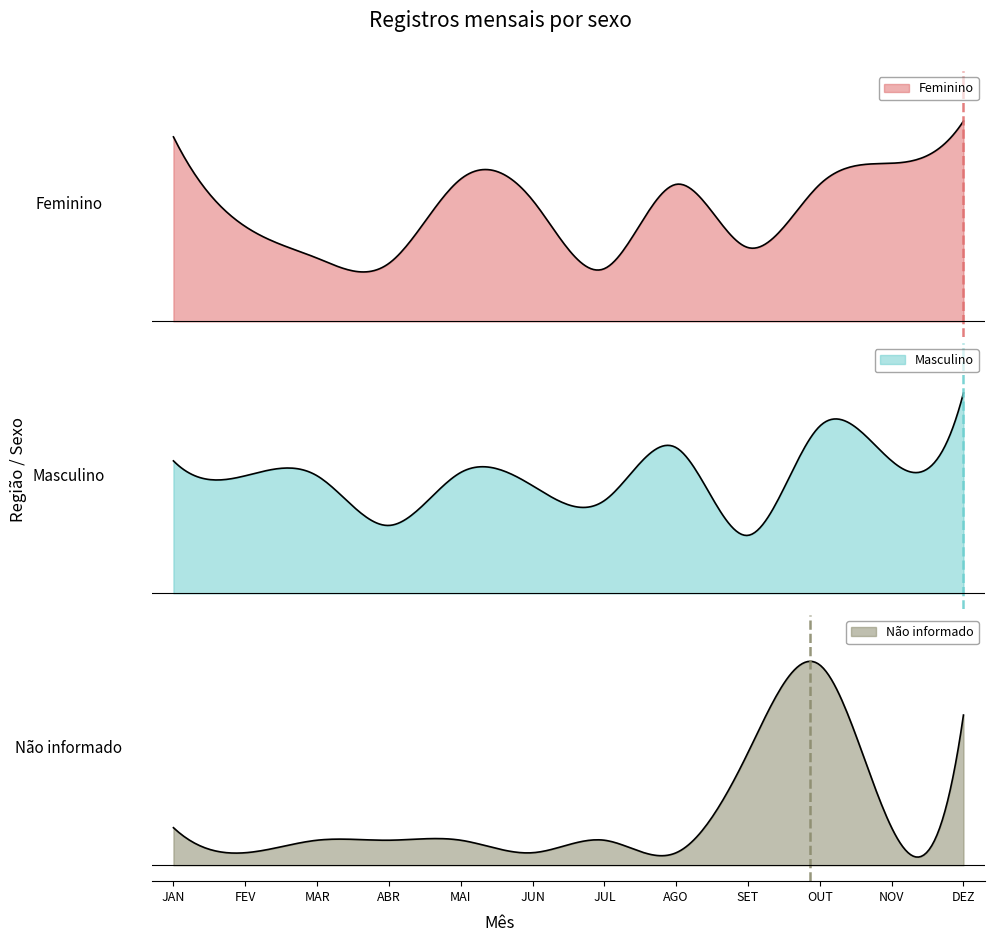

What is the average value of the Não informado series?

4